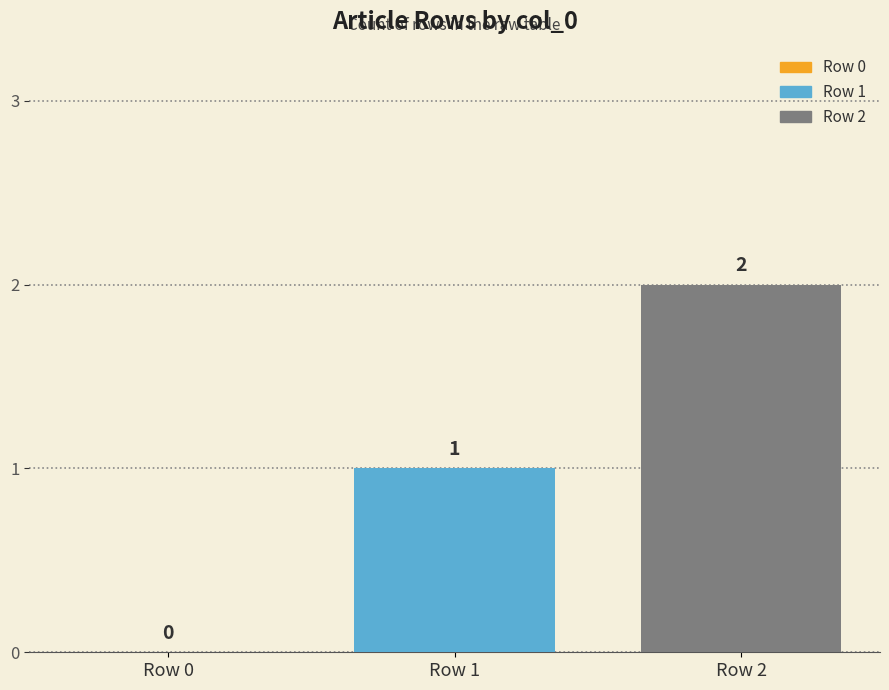

Which series has the widest spread of values?

Row 1